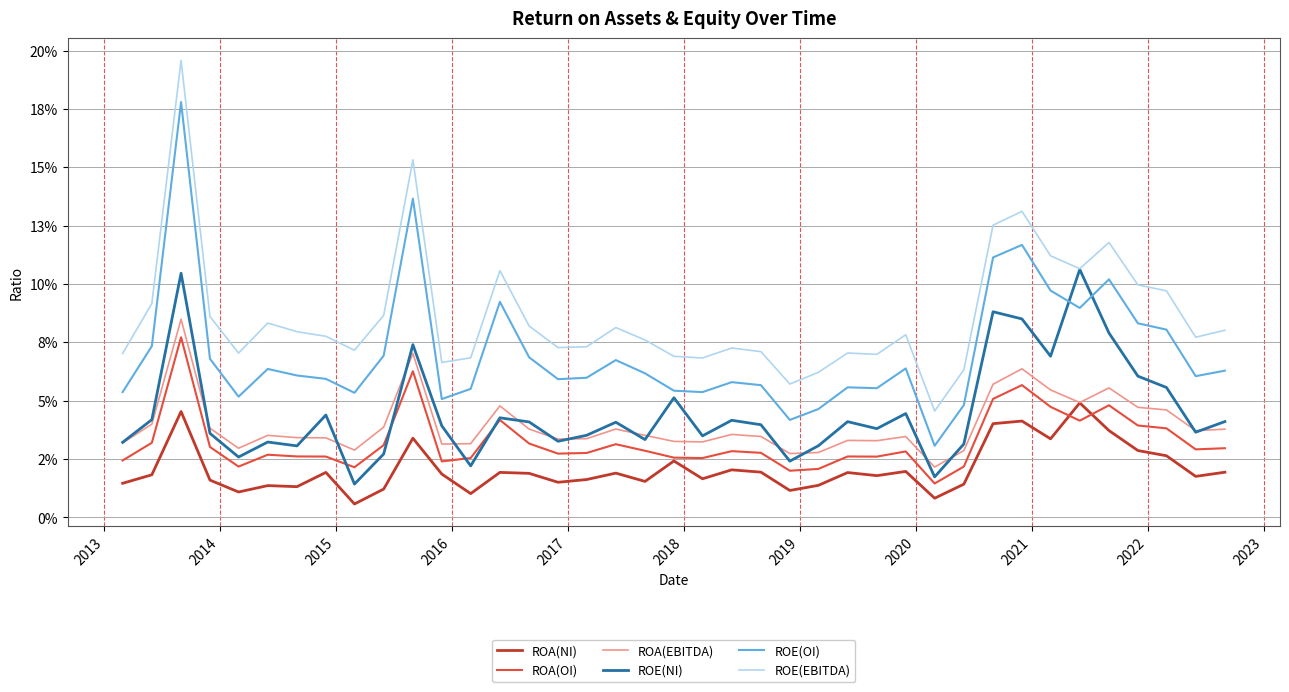

Does the chart display data point markers on the line(s)?

No